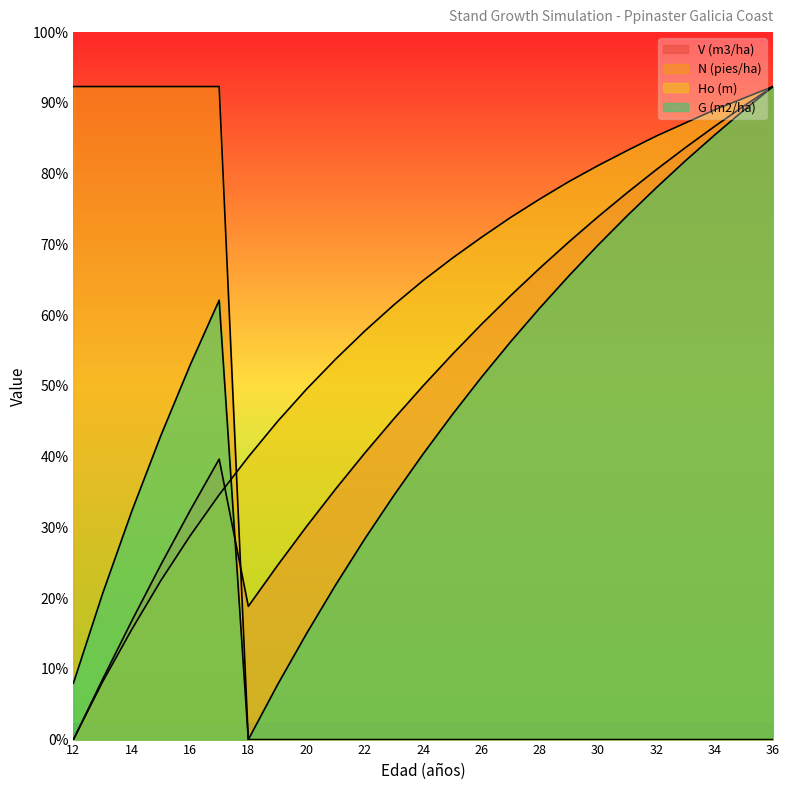

Is it true that N (pies/ha) equals 821.4 at 16?

False